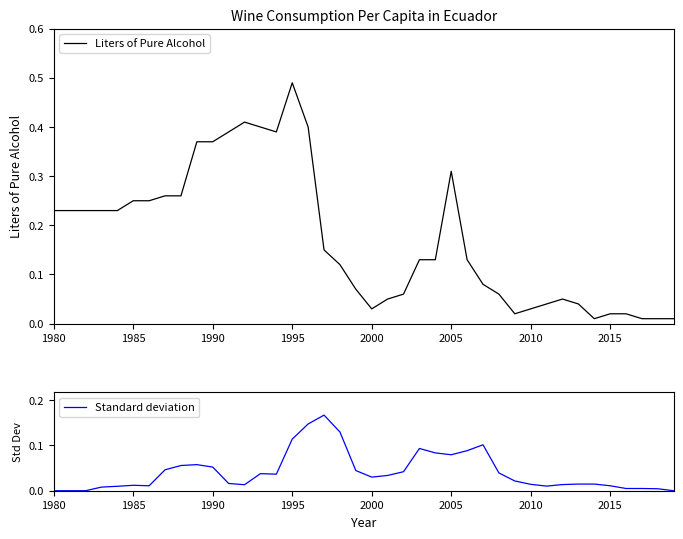

What is the value of the Standard deviation point at the 24th from the left?

0.1